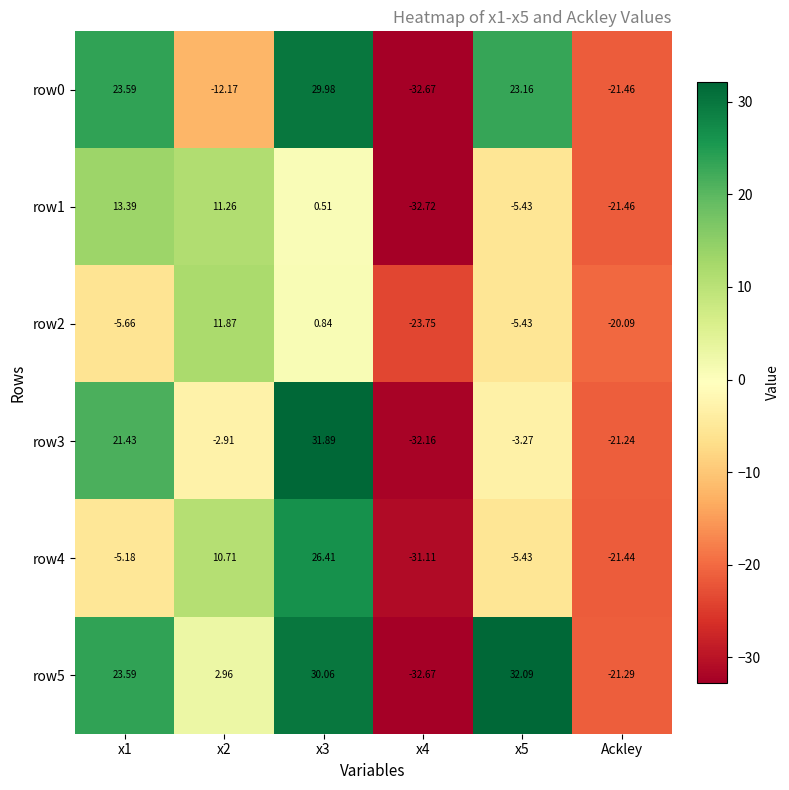

Is the value of row1 at x1 greater than the value of row2 at x3?

Yes